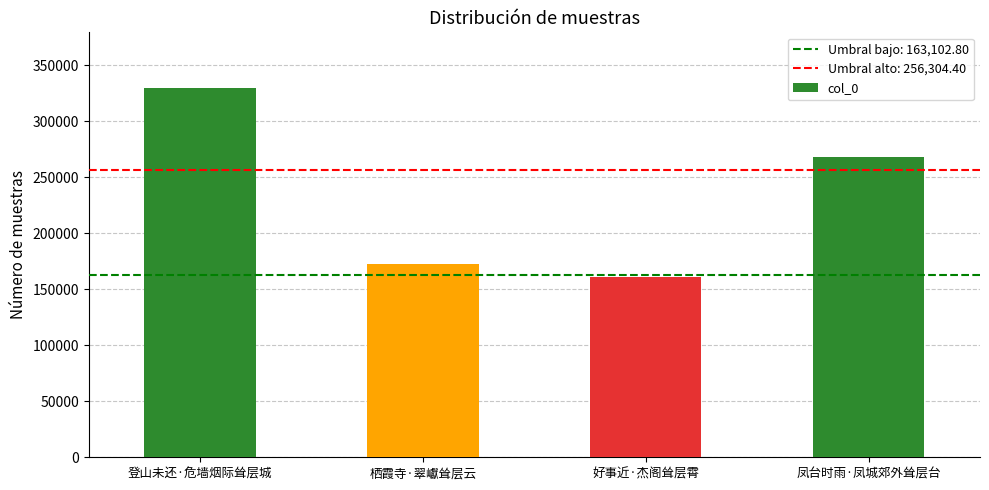

At which category does the chart reach its minimum across all series?

好事近·杰阁耸层霄